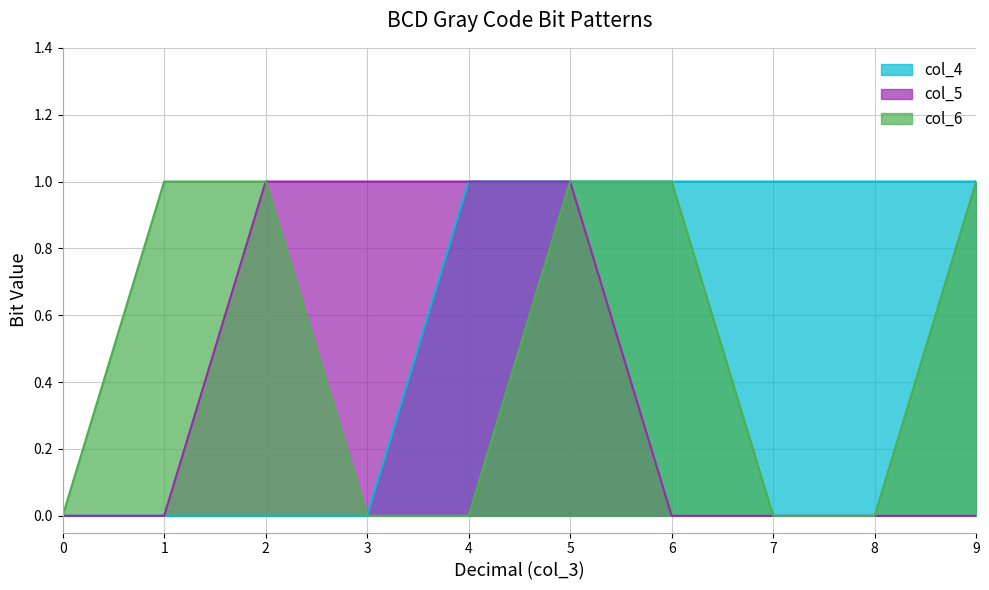

At which category does the chart reach its peak across all series?

4